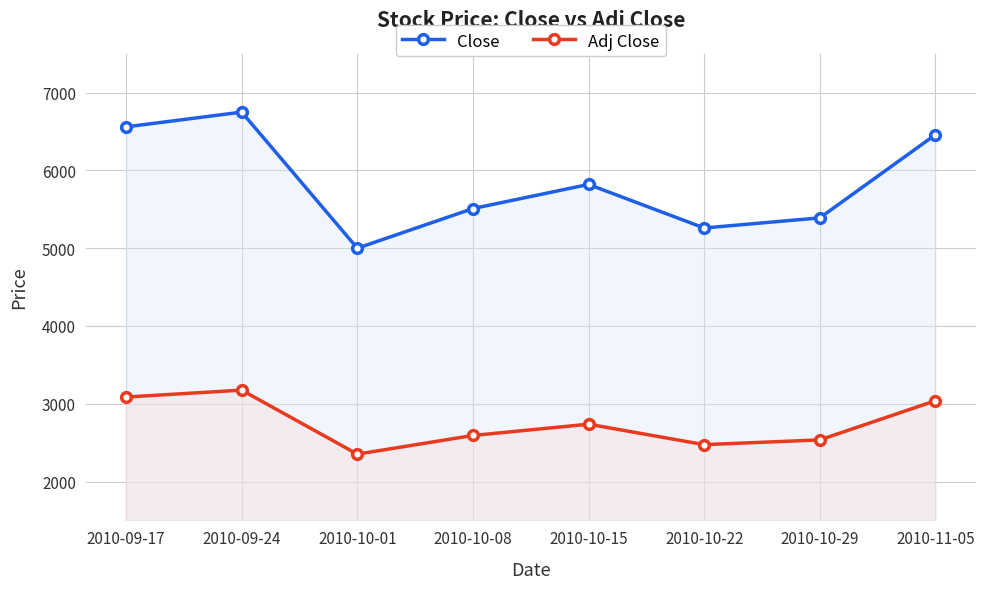

At 2010-10-29, list the series in order from largest to smallest.

Close, Adj Close